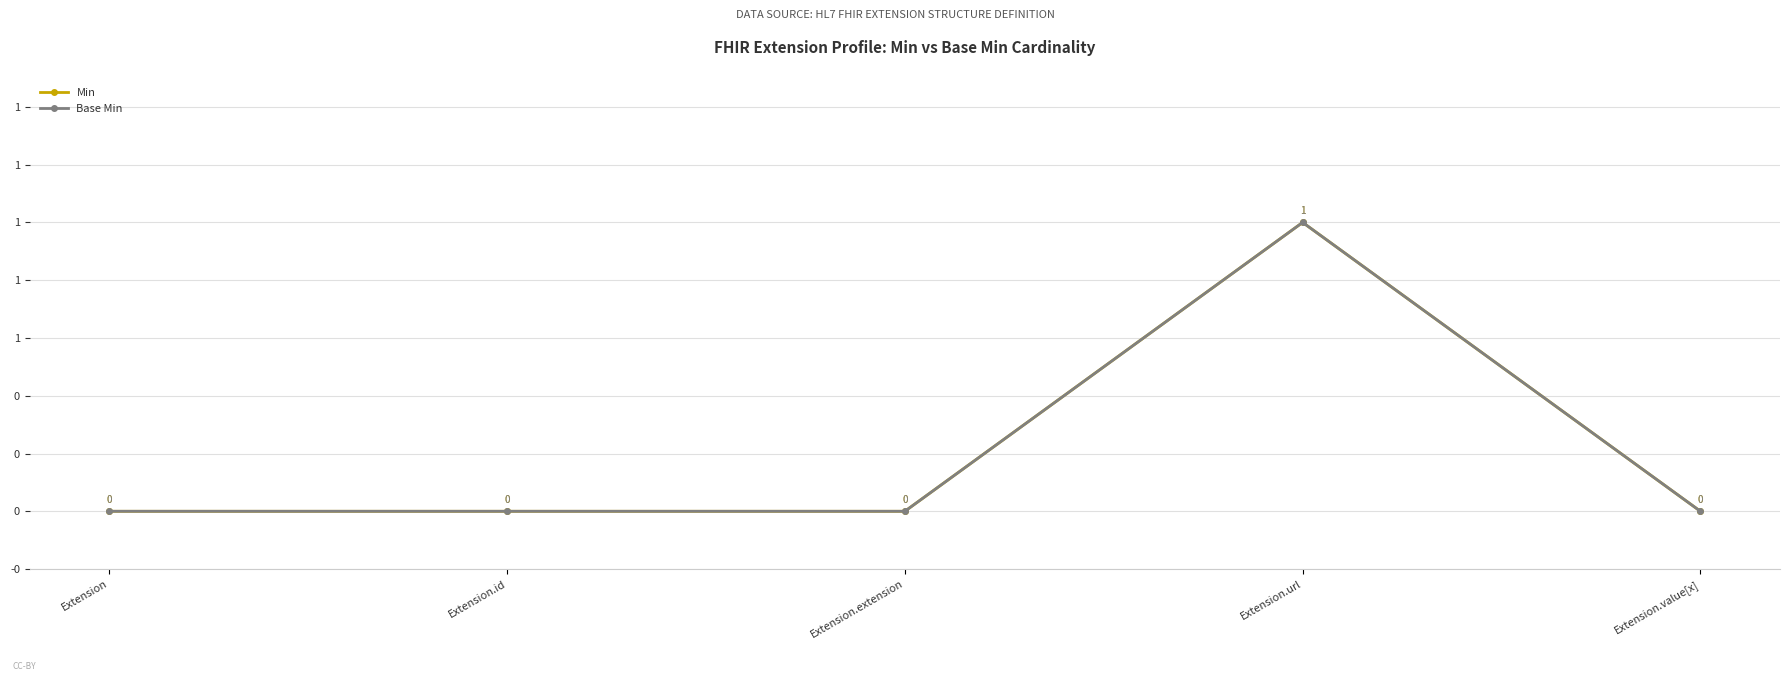

In Base Min, how many points are higher than both neighbors (excluding endpoints)?

1